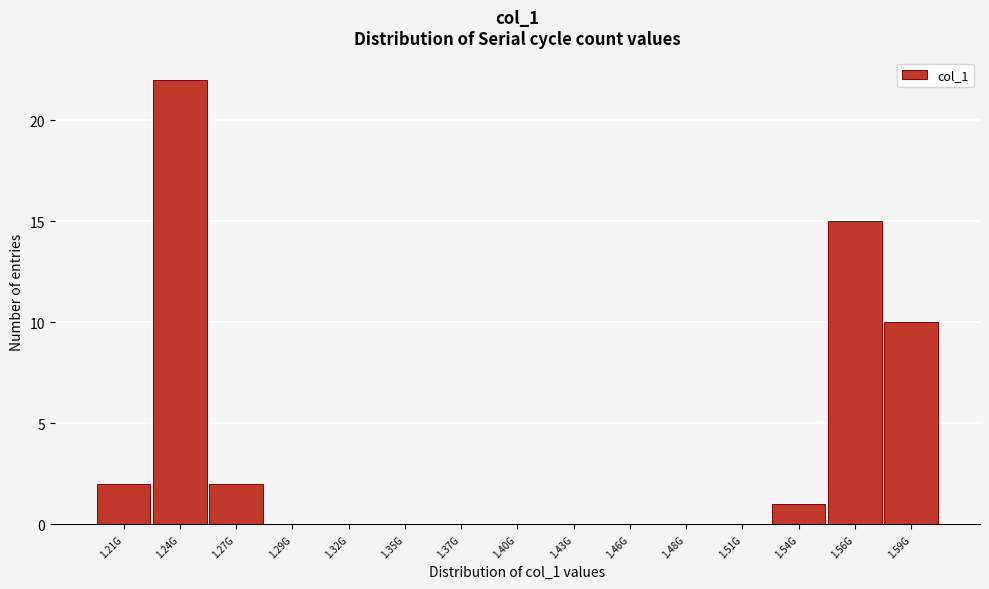

Reading right to left, list all the values displayed in this chart.

1.59G=10	1.56G=15	1.54G=1	1.51G=0	1.48G=0	1.46G=0	1.43G=0	1.40G=0	1.37G=0	1.35G=0	1.32G=0	1.29G=0	1.27G=2	1.24G=22	1.21G=2